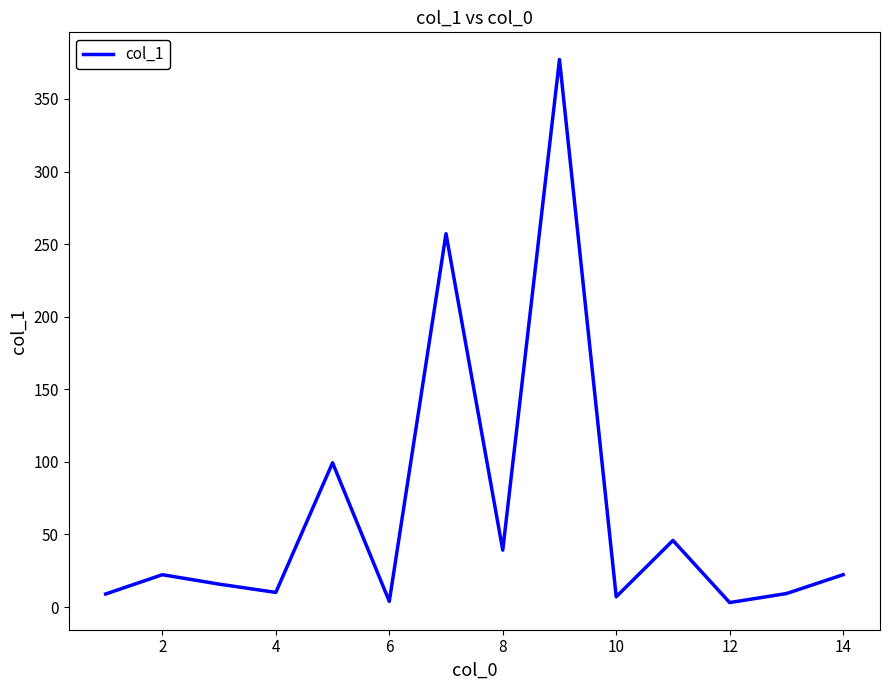

How many distinct data groups are displayed?

1